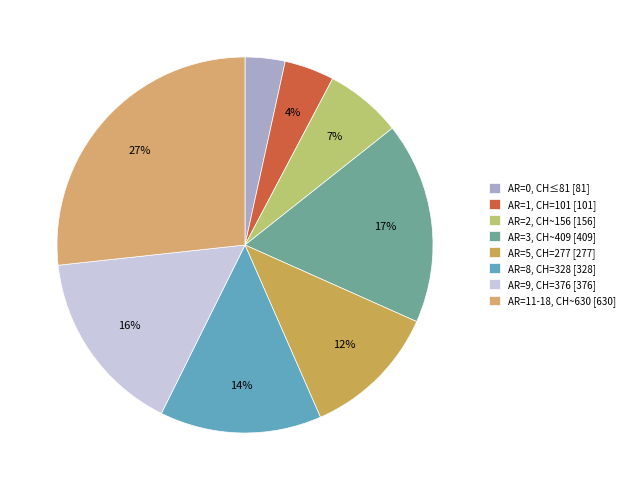

How many segments does this pie chart have?

8